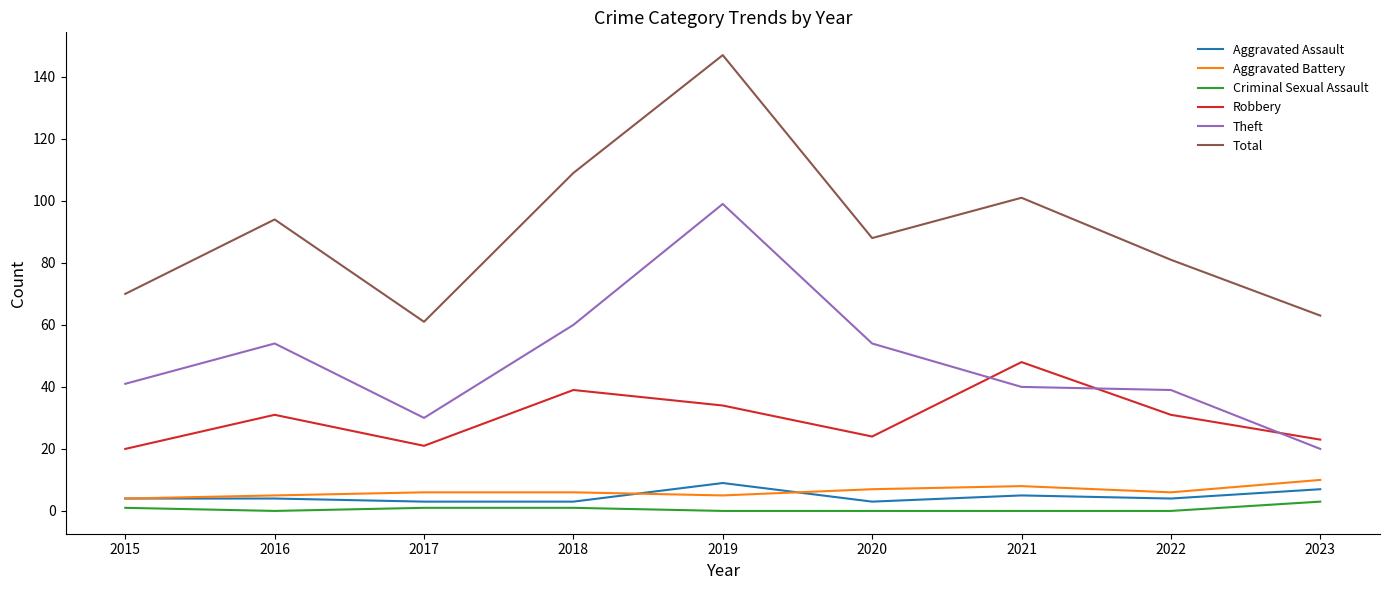

Which series ends up on top after the final intersection of Aggravated Assault and Aggravated Battery?

Aggravated Battery